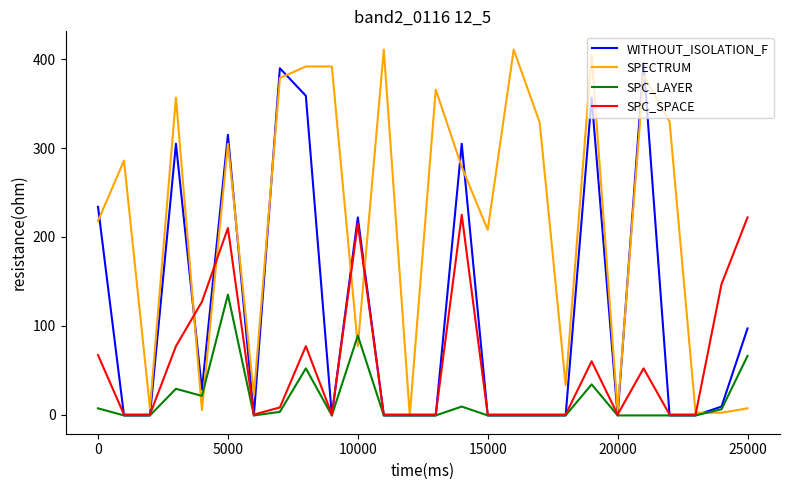

Rank the series by their average value, from highest to lowest.

SPECTRUM, WITHOUT_ISOLATION_F, SPC_SPACE, SPC_LAYER